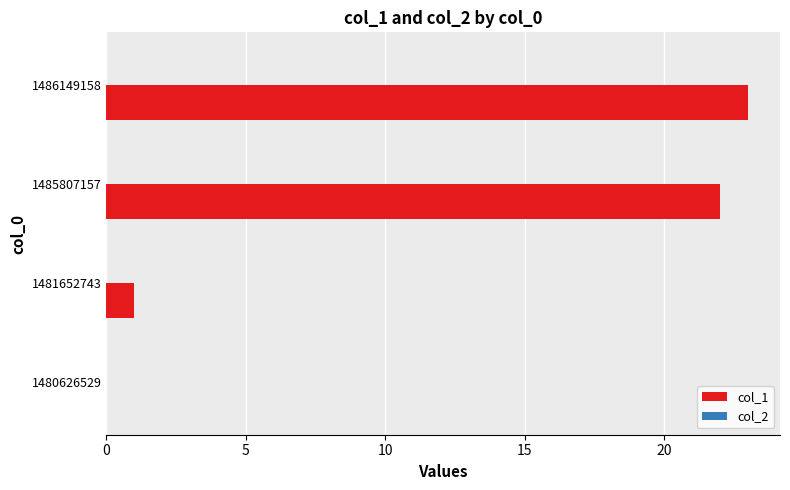

Reading bottom to top, what are all the values shown in this chart?

1480626529=0	1481652743=1	1485807157=22	1486149158=23